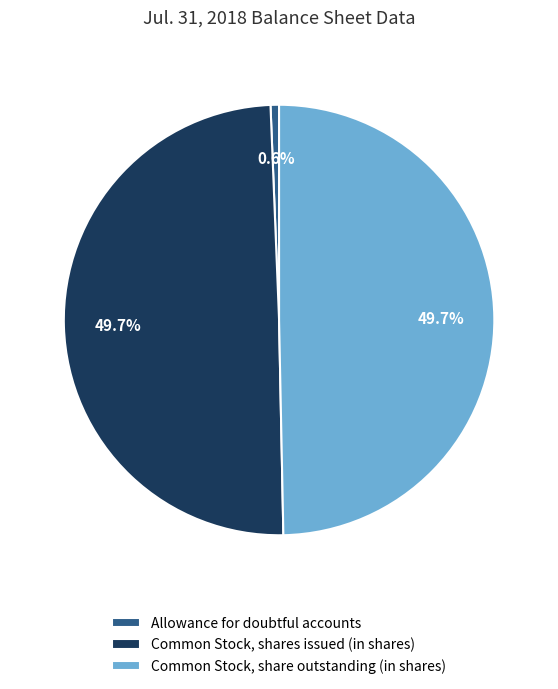

To the nearest percent, what is the combined percentage of Common Stock, shares issued (in shares) and Common Stock, share outstanding (in shares)?

99%